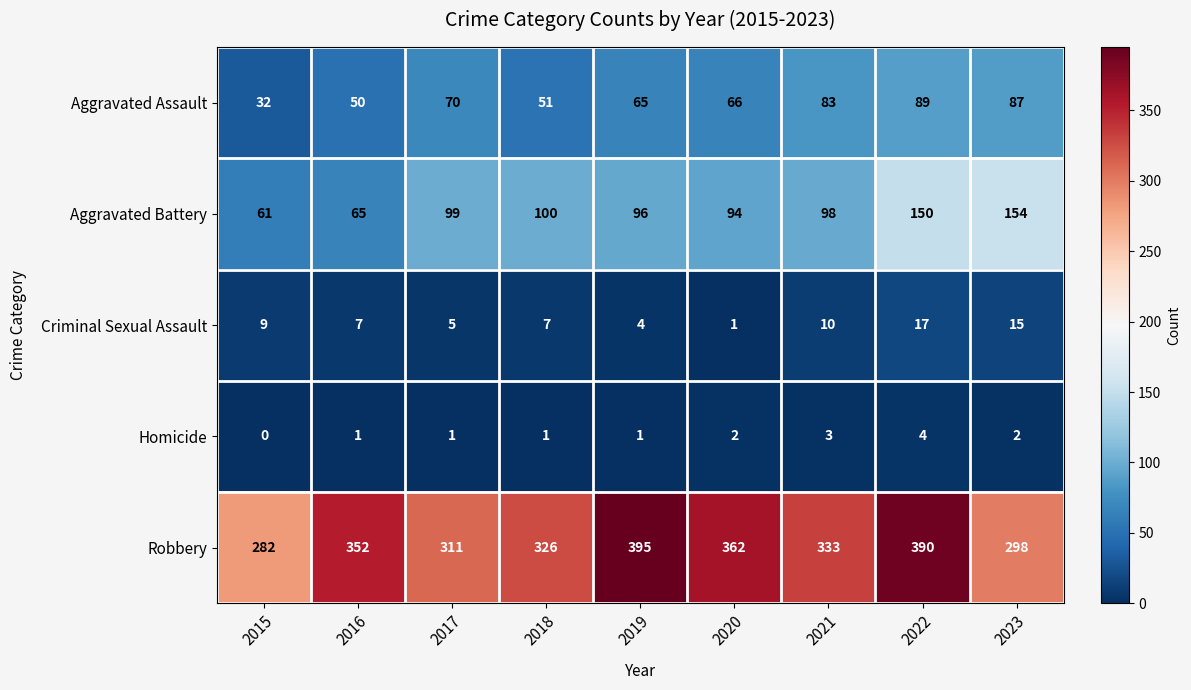

List the series in order of their peak value, lowest first.

Homicide, Criminal Sexual Assault, Aggravated Assault, Aggravated Battery, Robbery